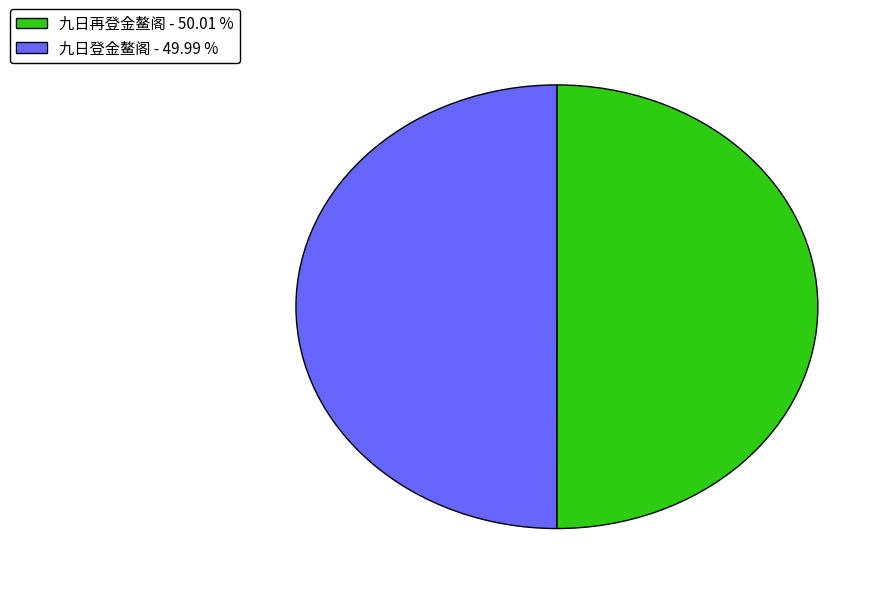

Is the sum of 九日登金鳌阁 - 49.99 % and 九日再登金鳌阁 - 50.01 % greater than half?

Yes